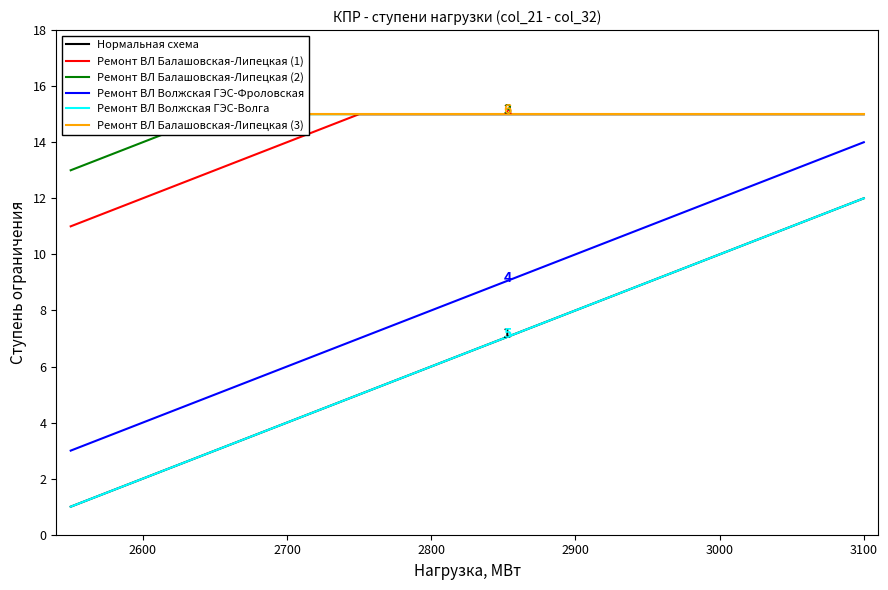

Does the chart have visible grid lines?

No